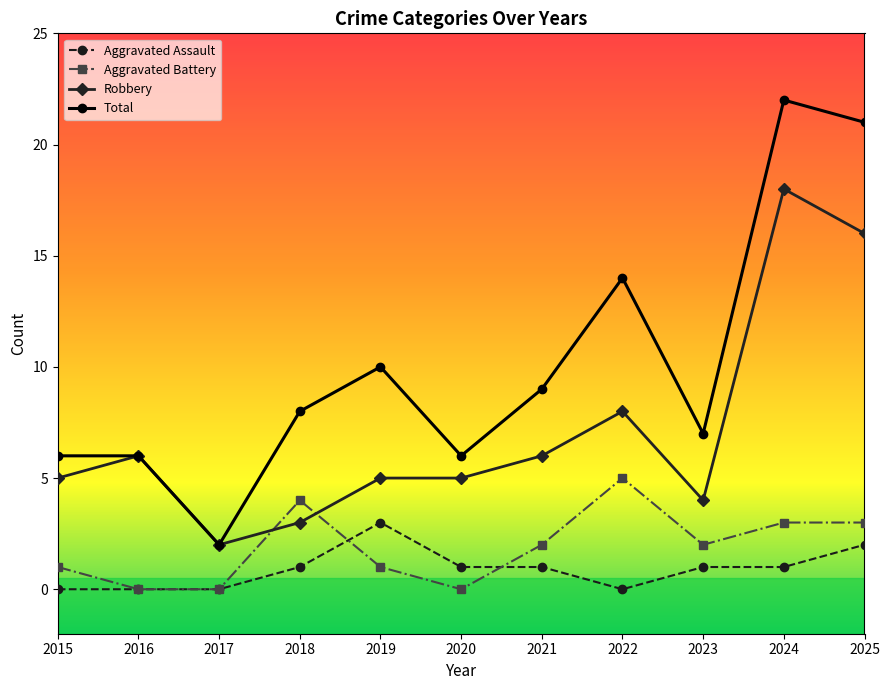

What is the sum of all Aggravated Assault values?

10